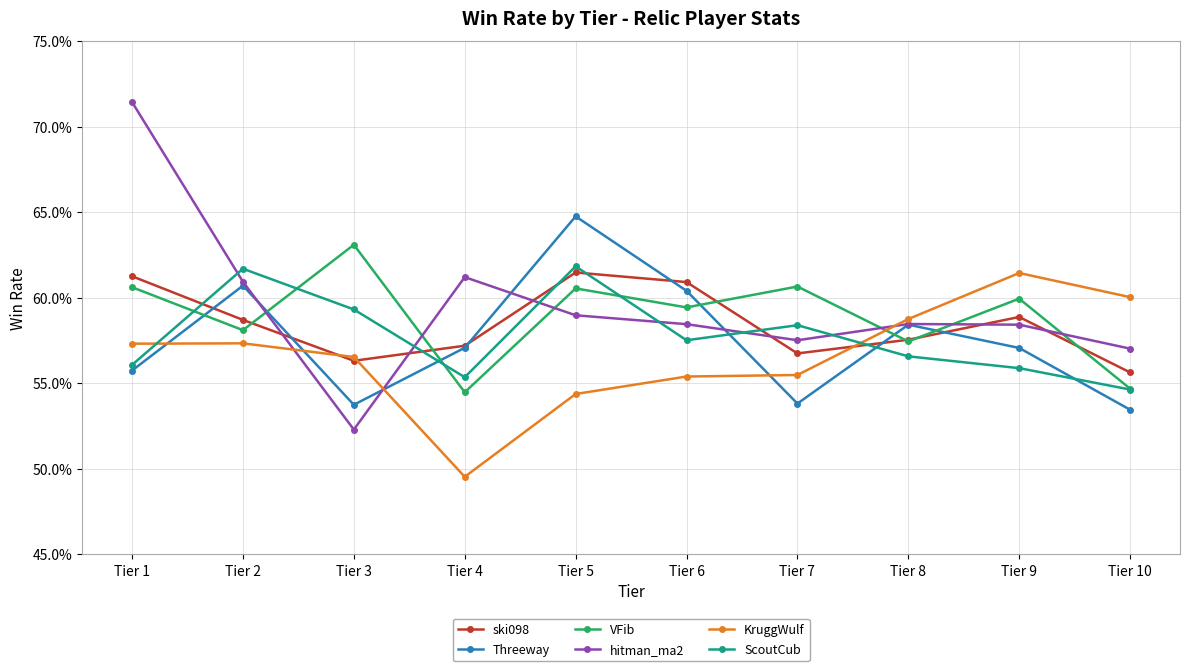

What are all the series names shown in the legend?

ski098, Threeway, VFib, hitman_ma2, KruggWulf, ScoutCub